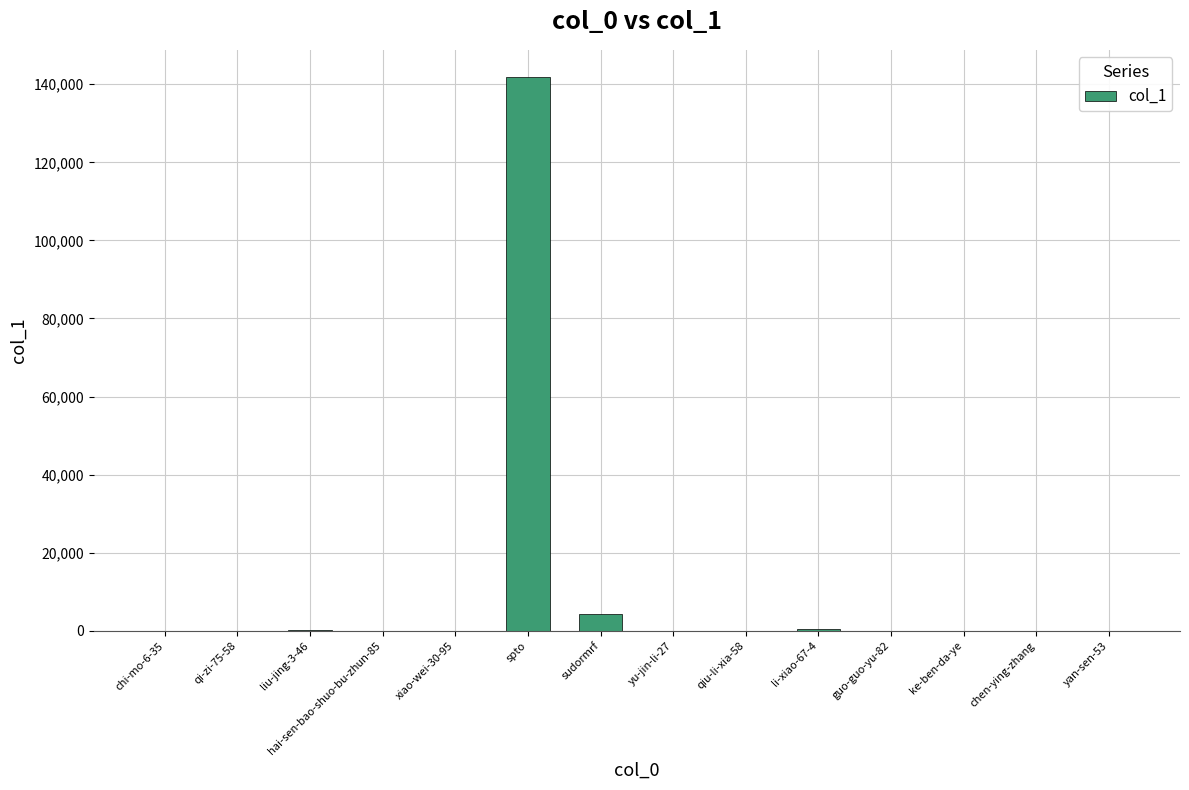

True or false: the data shows -73006 at ke-ben-da-ye.

False